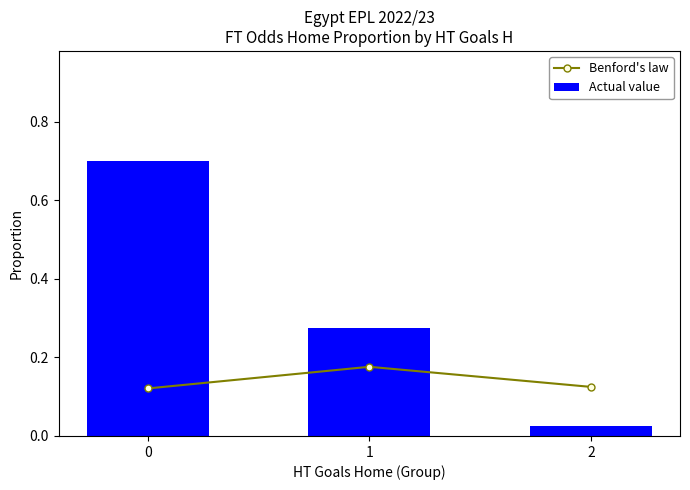

The Actual value series shows 0.3 at 1. True or false?

True